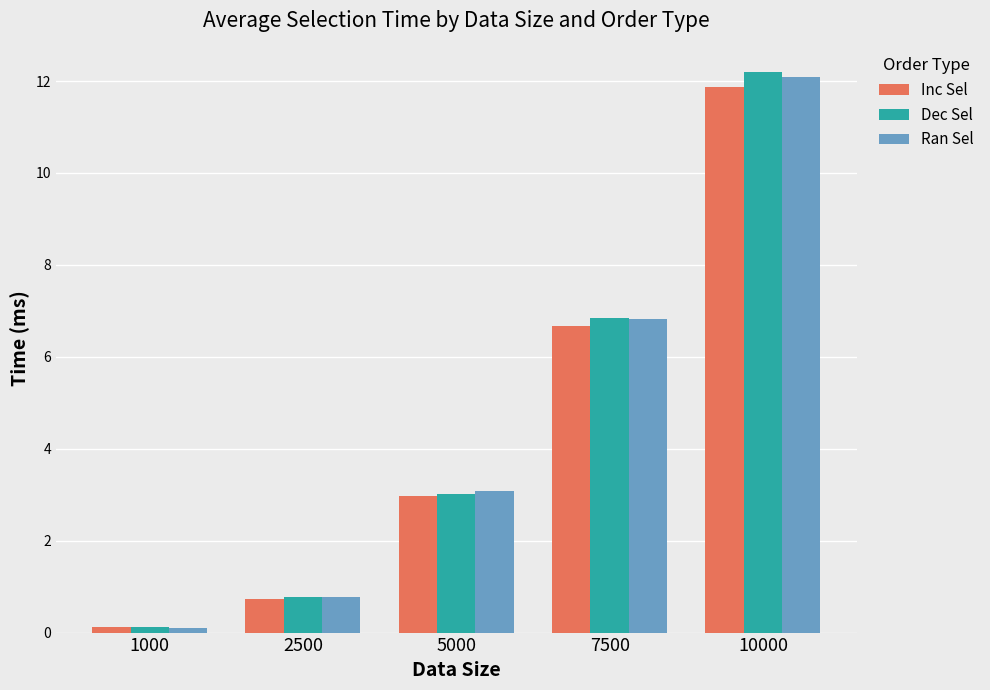

How many bars are there in each group?

3